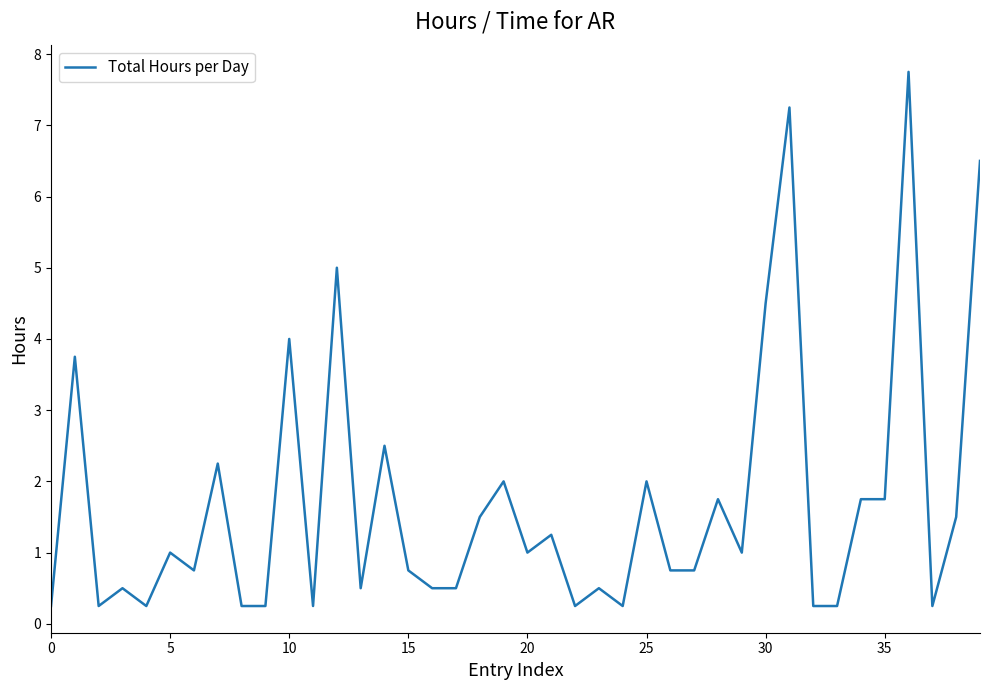

What is the difference between the maximum and minimum values?

7.5